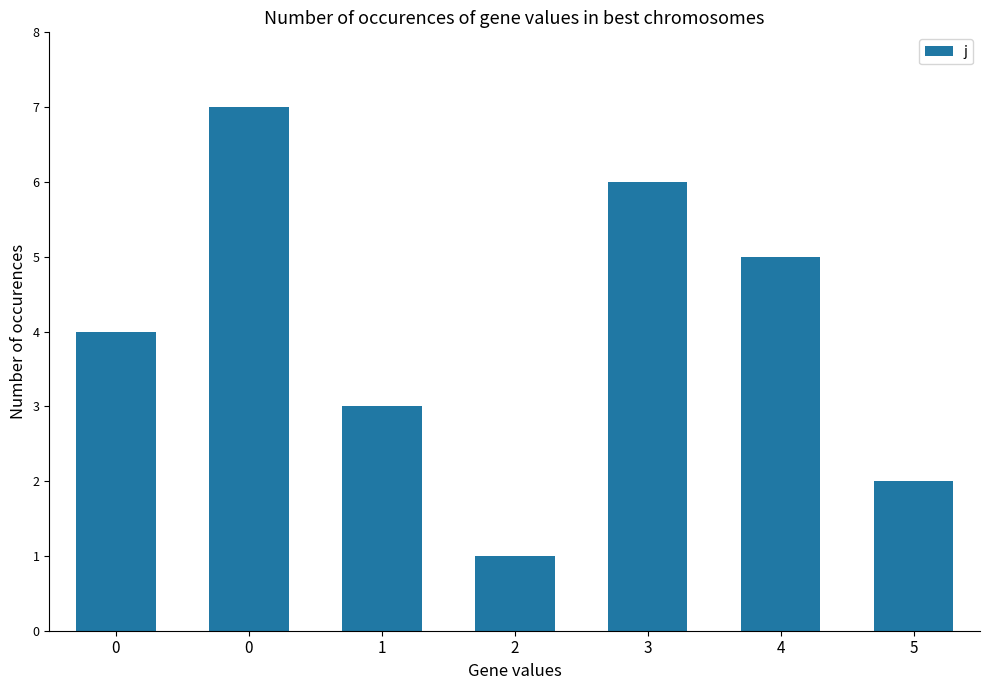

How many series are shown in this chart?

1